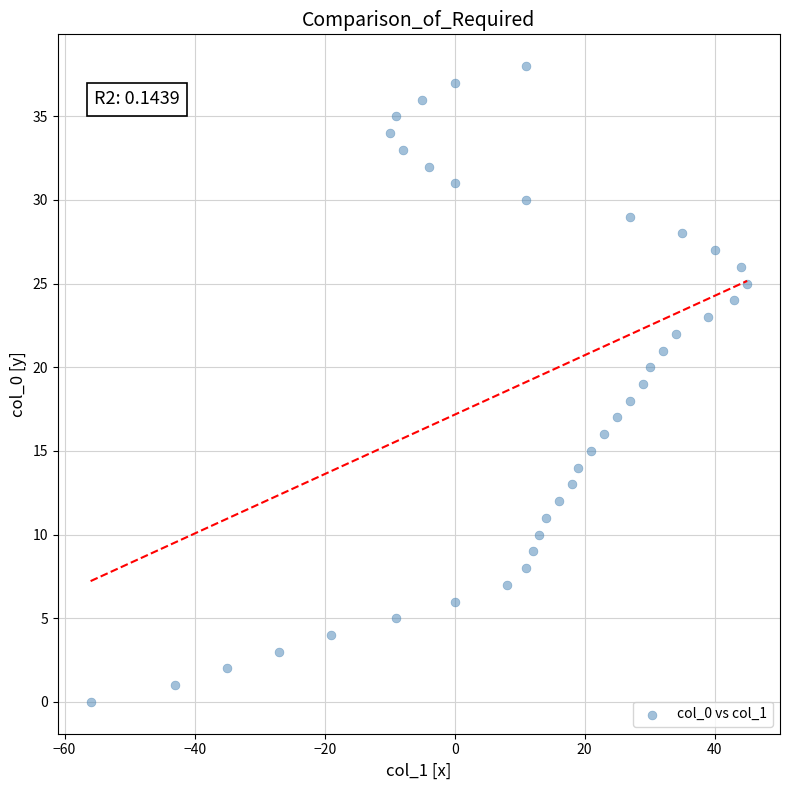

What is the range of X values (max minus min)?

101